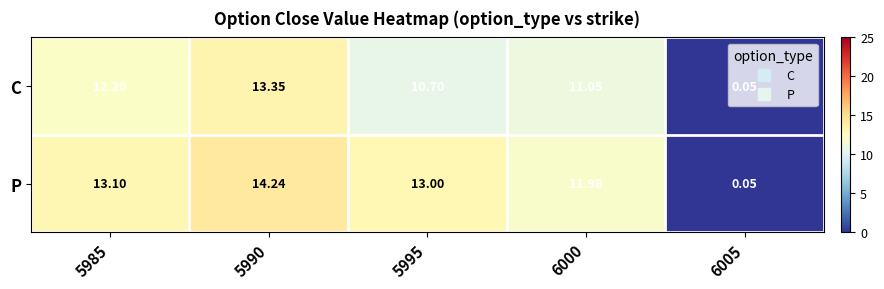

Is the value of P at 5985 greater than the value of C at 5995?

Yes